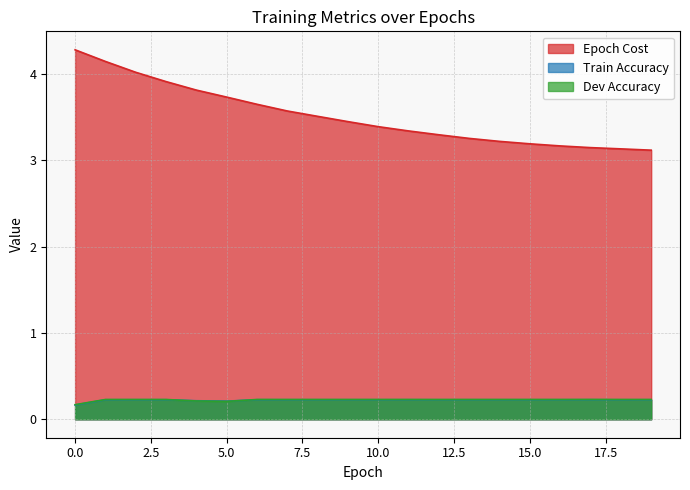

The Dev Accuracy series shows 0.2 at 14. True or false?

True